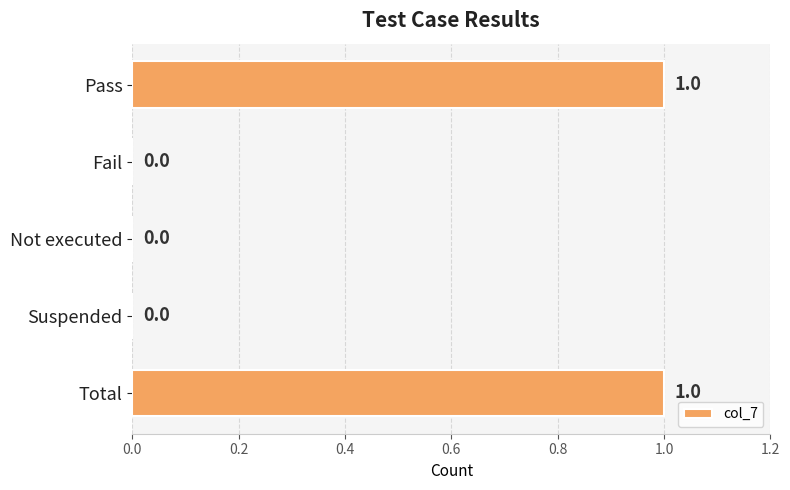

How many values are between 0 and 1?

5